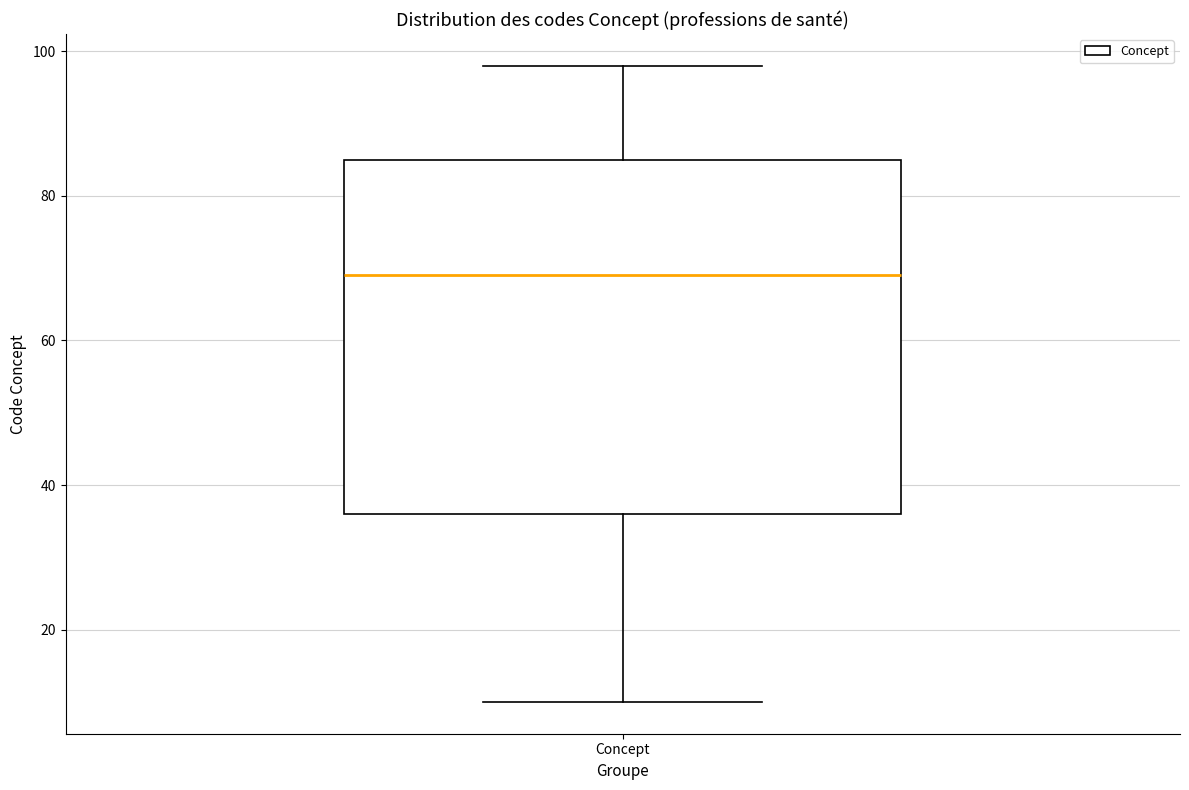

Where does the median line of the box for Concept sit on the y-axis? The values are not printed on the chart, so give them approximately, as read against the axis.

70